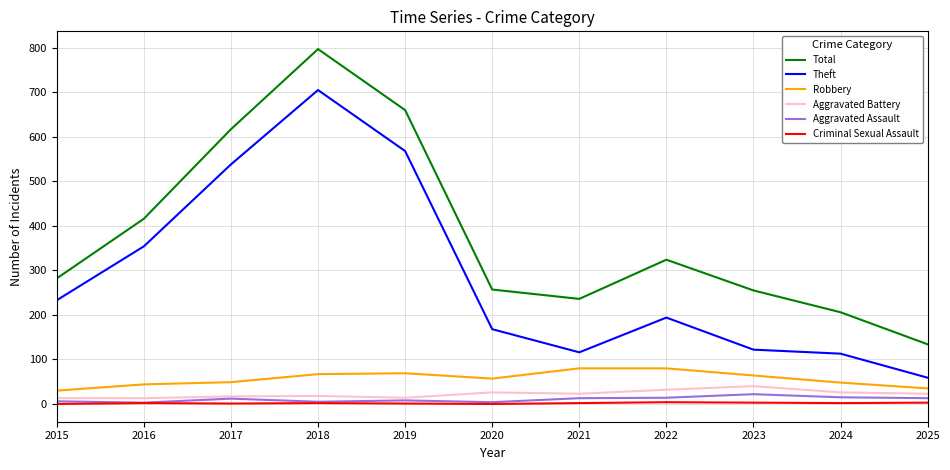

What is the total value across all series at 2016?

832